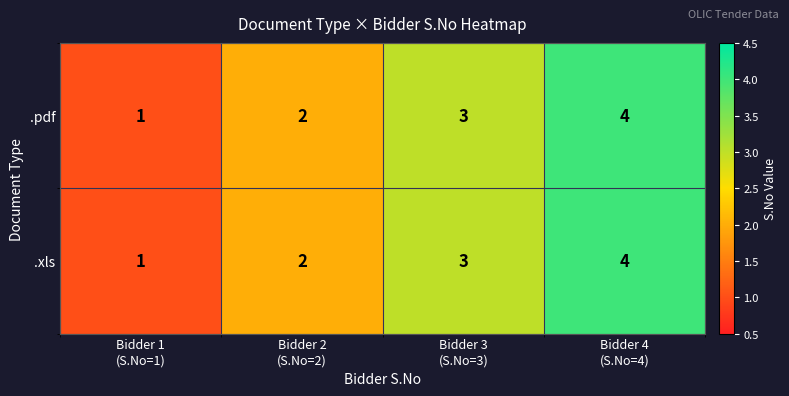

What is the sum of all .xls values?

10